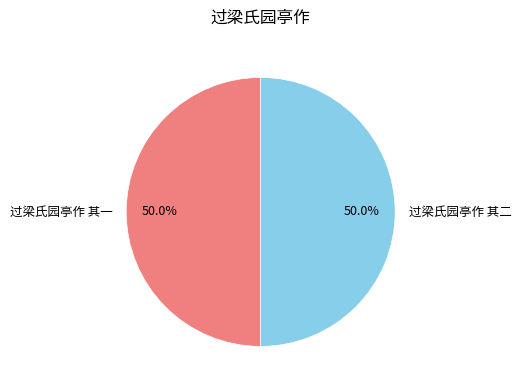

Is the sum of 过梁氏园亭作 其一 and 过梁氏园亭作 其二 greater than half?

Yes